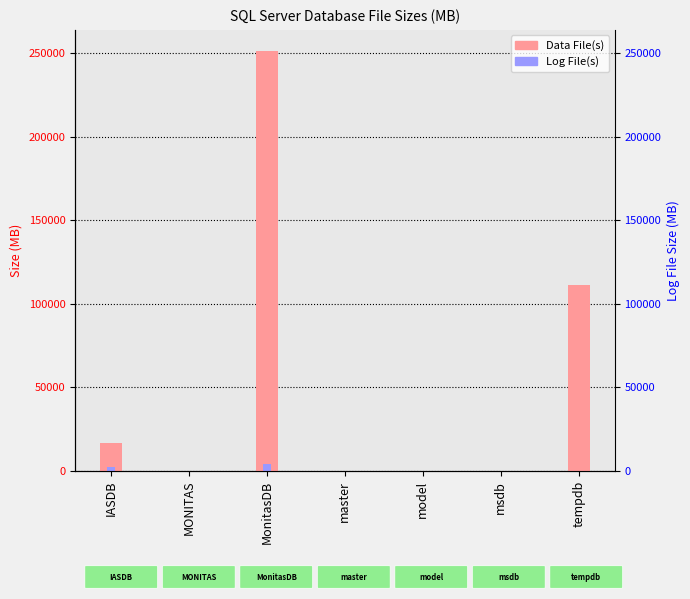

Reading right to left, extract all data points from this chart.

Data File(s): 111010	35	8	5	251214	8	16584
Log File(s): 24	5	8	2	3929	72	2648